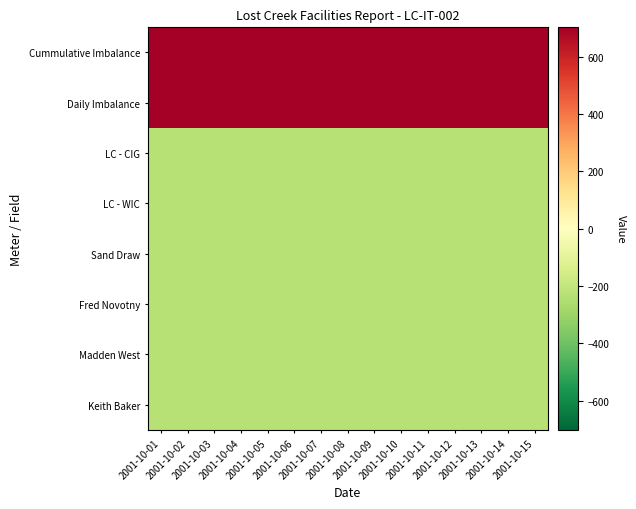

Rank the series by their maximum value, from lowest to highest.

Keith Baker, Madden West, Fred Novotny, Sand Draw, LC - WIC, LC - CIG, Daily Imbalance, Cummulative Imbalance